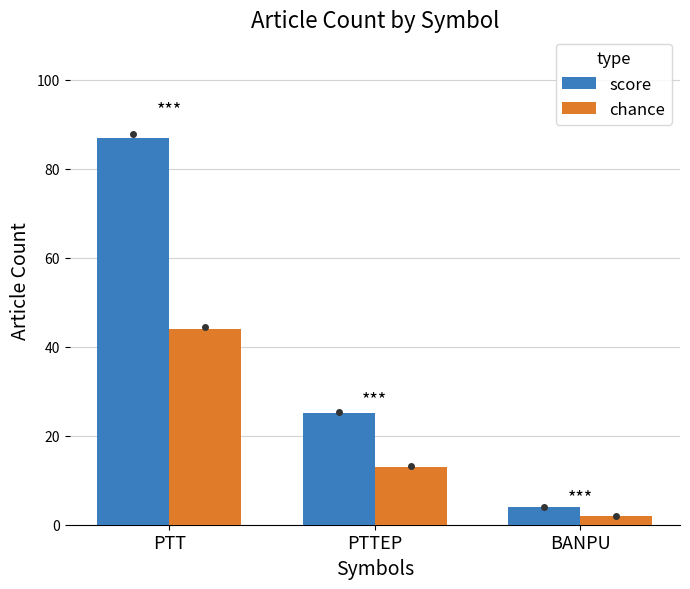

What is the sum of the chance values at BANPU and PTT?

46